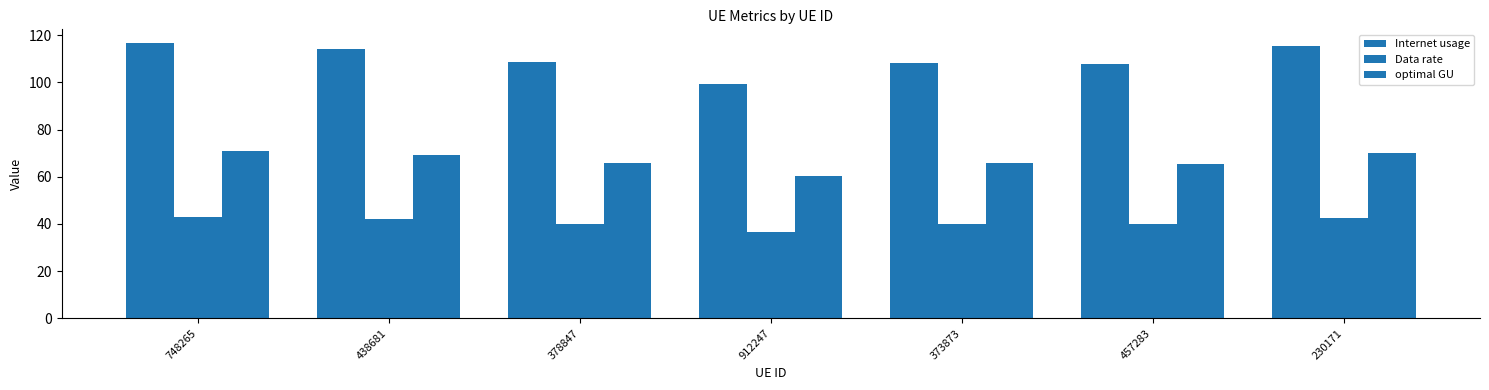

Rank the categories by optimal GU value from lowest to highest.

912247, 457283, 373873, 378847, 438681, 230171, 748265